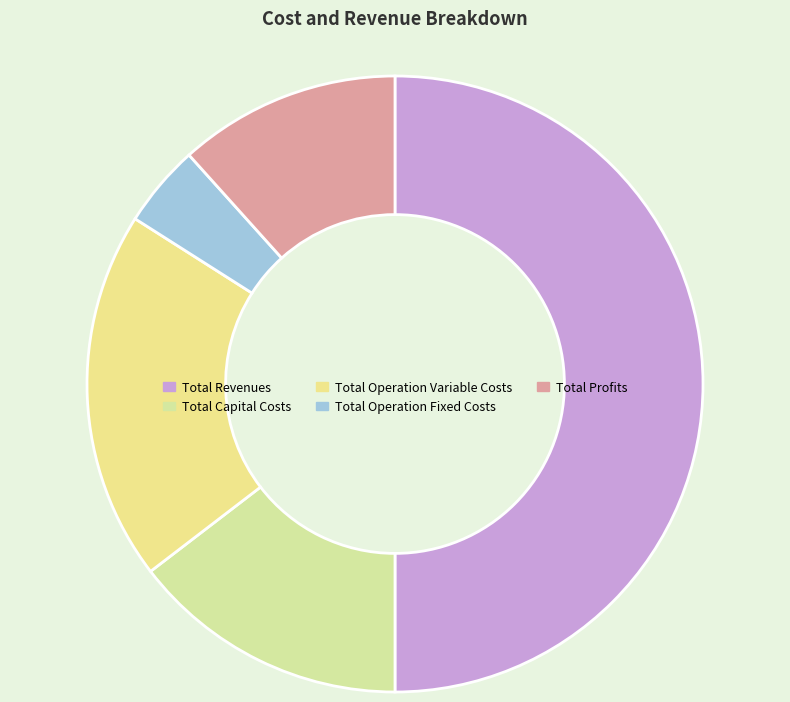

What is the ratio of the value at Total Profits to the value at Total Capital Costs?

0.8